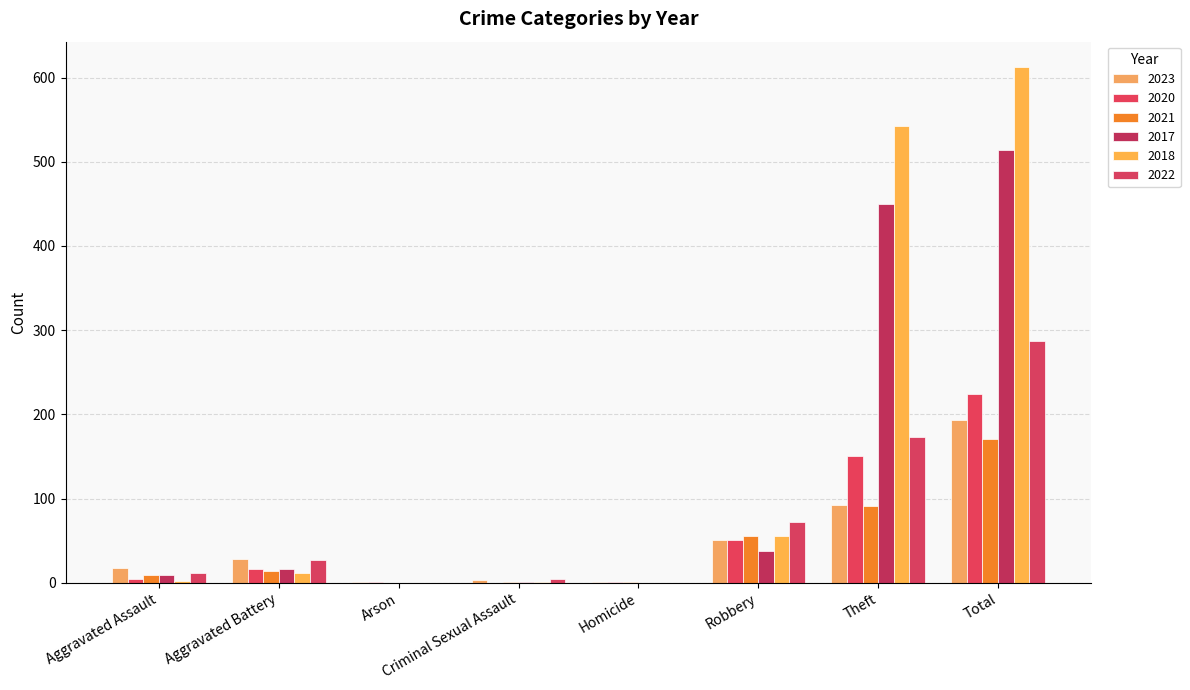

How many data points does each series have?

8